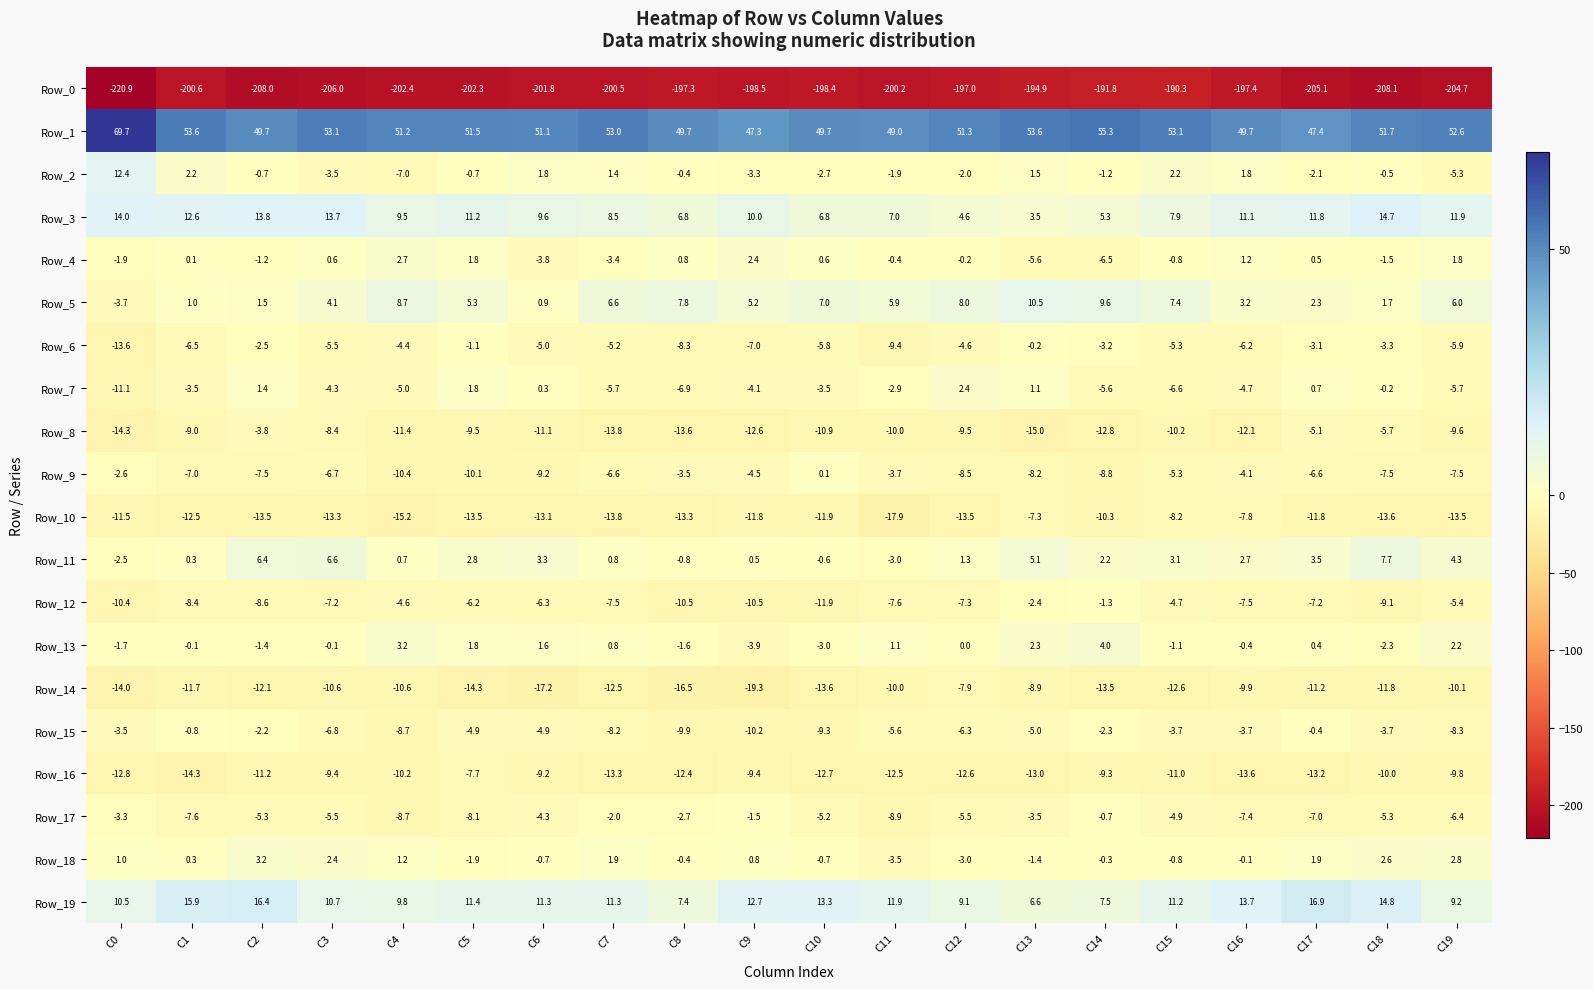

At which label does Row_5 first exceed 5?

C4